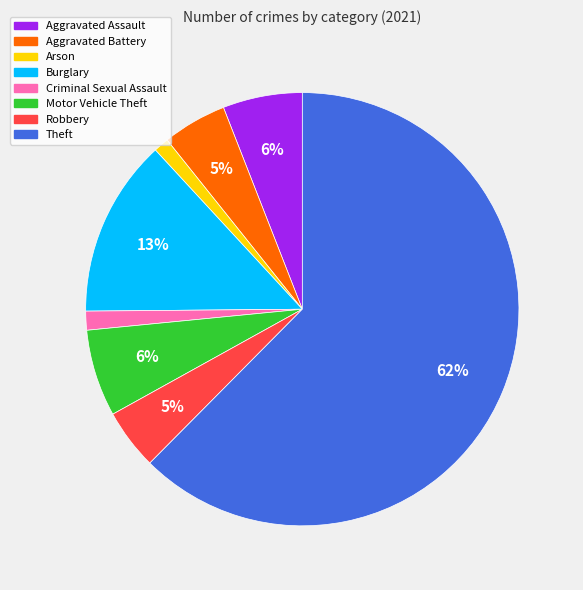

Is the sum of Aggravated Assault and Criminal Sexual Assault greater than half?

No